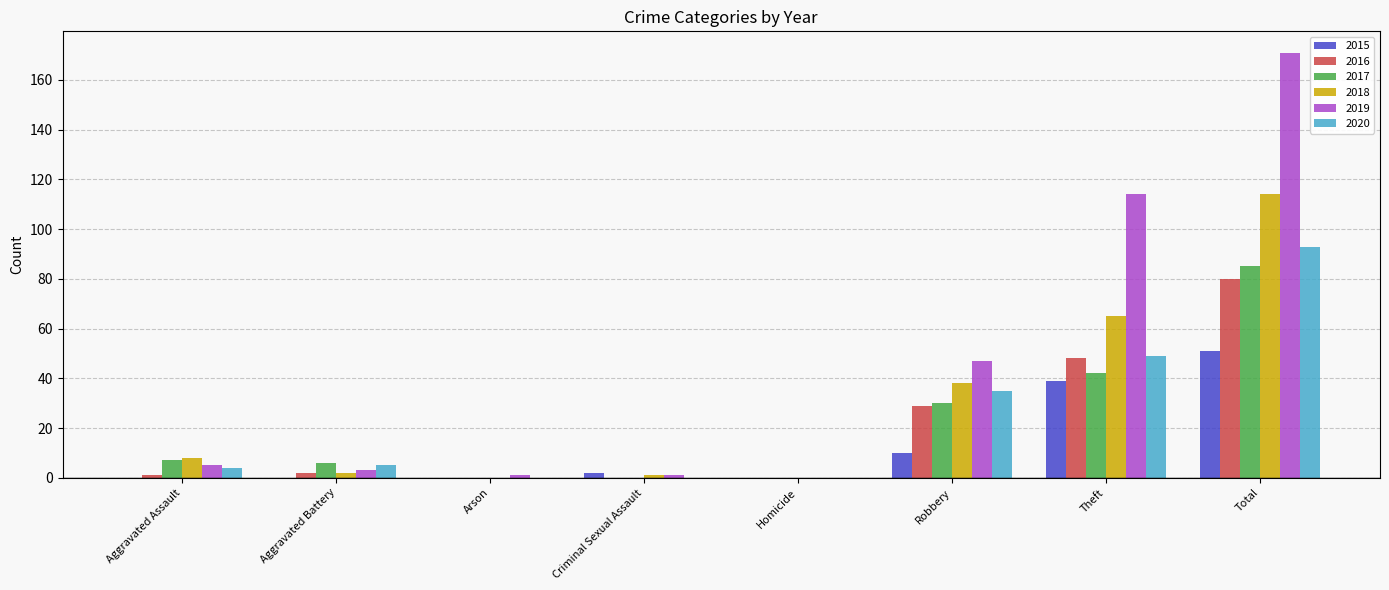

What are all the series names shown in the legend?

2015, 2016, 2017, 2018, 2019, 2020